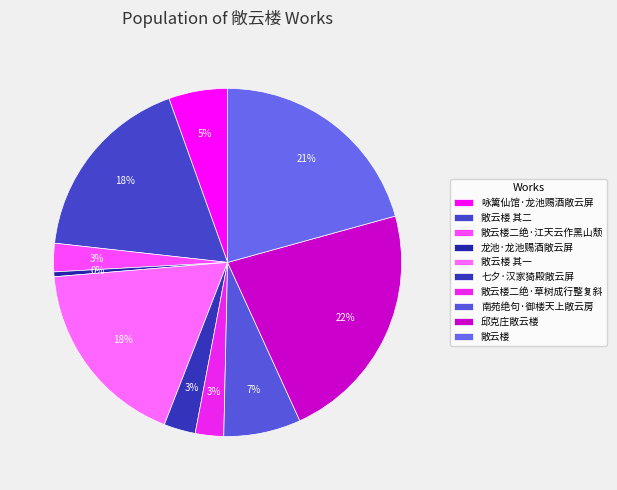

Count the number of slices in the pie.

10